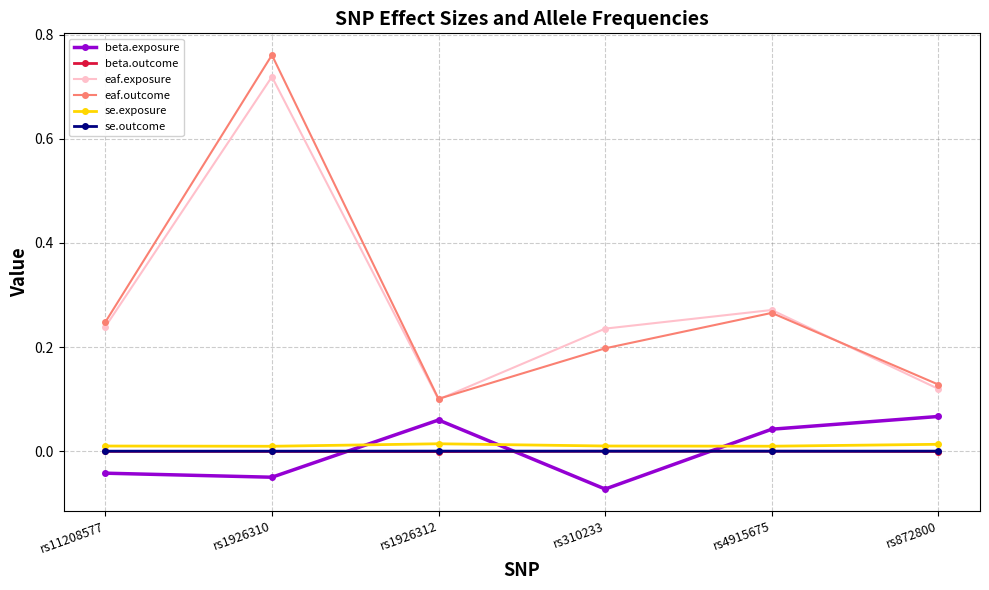

What is the label of the 1st point from the right?

rs872800